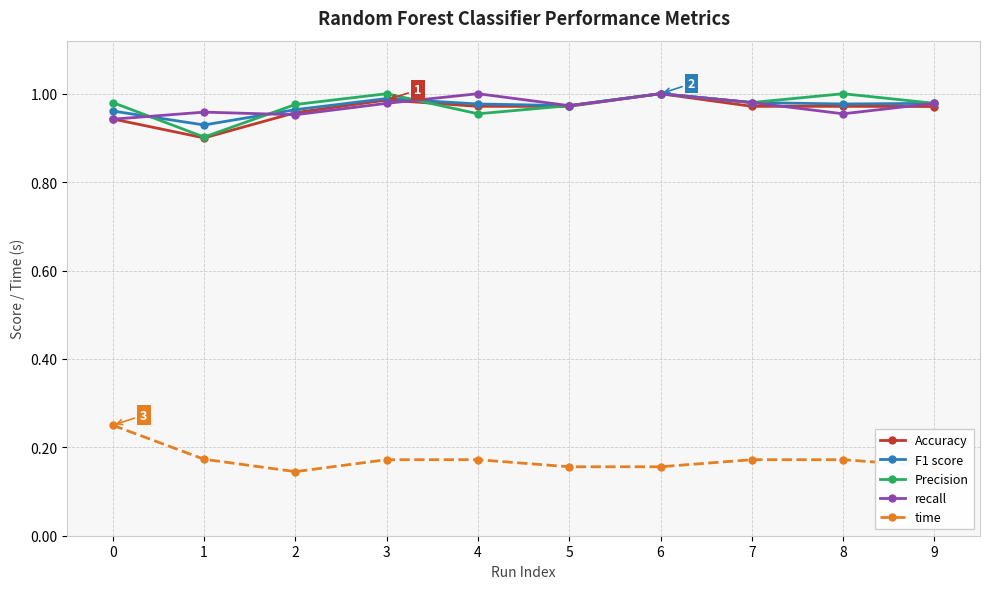

Between 0 and 1, which series saw the biggest shift?

Precision